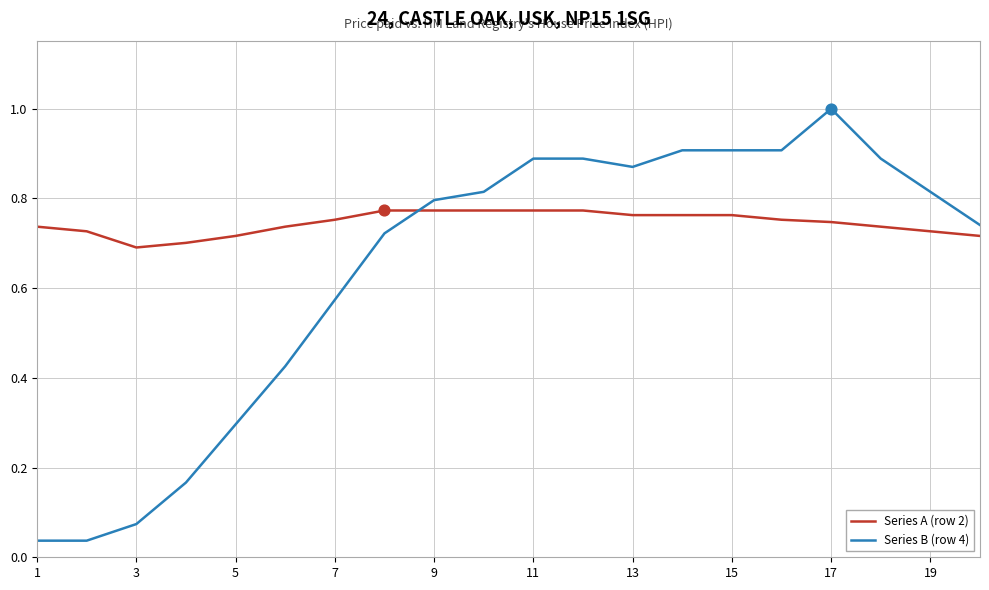

At how many categories does at least one series exceed 0?

20